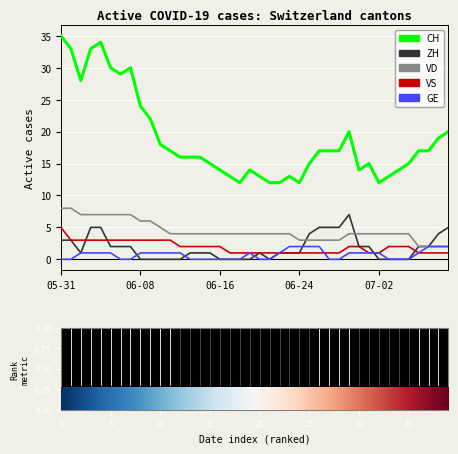

Which series has the widest spread of values?

CH